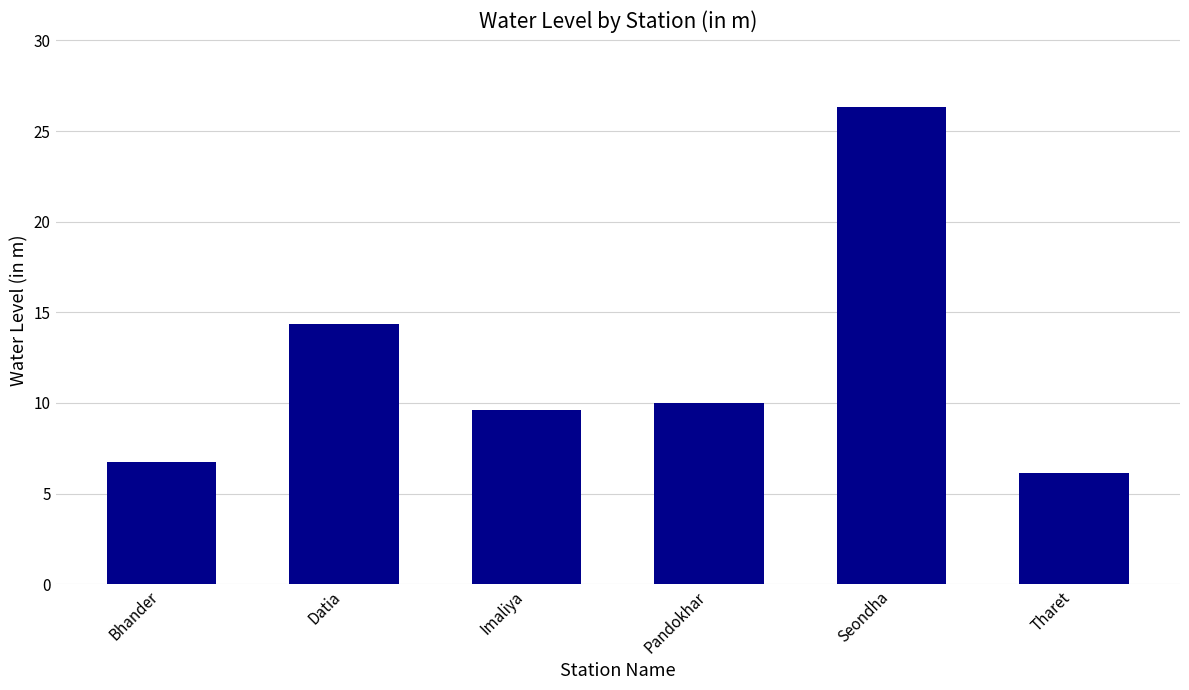

Are the bars horizontal?

No